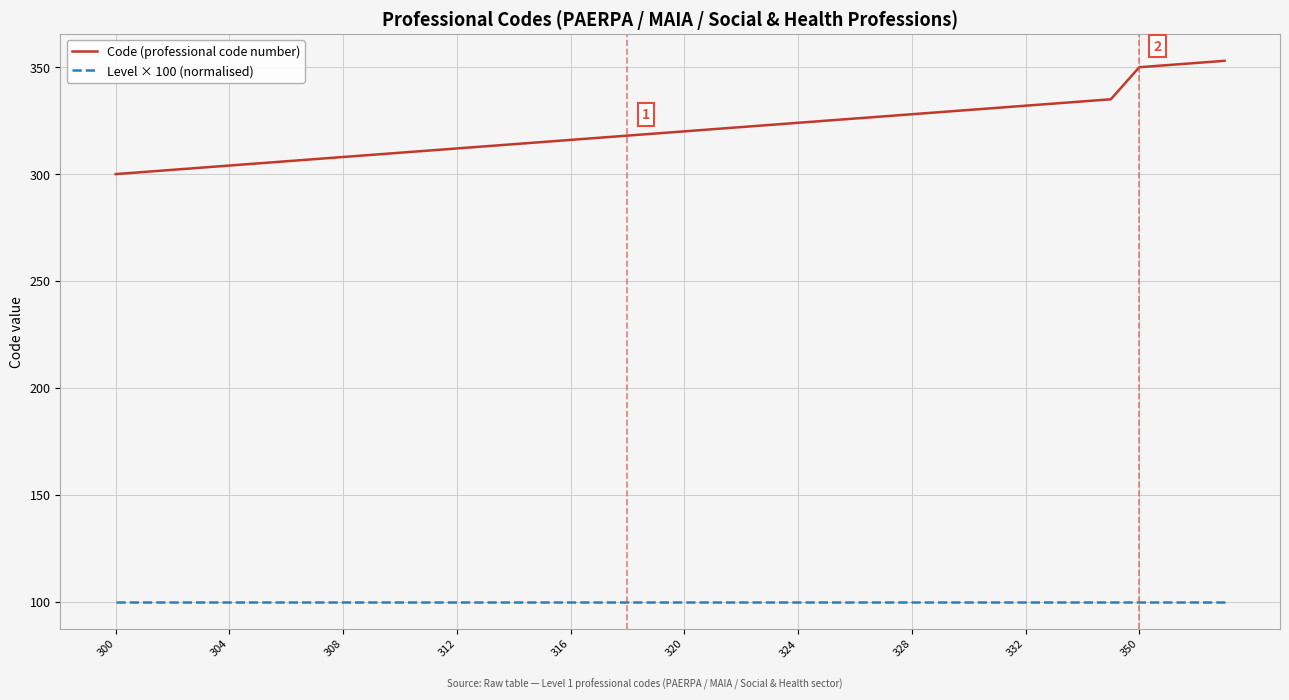

True or false: Level × 100 (normalised) and Code (professional code number) intersect in this chart.

False